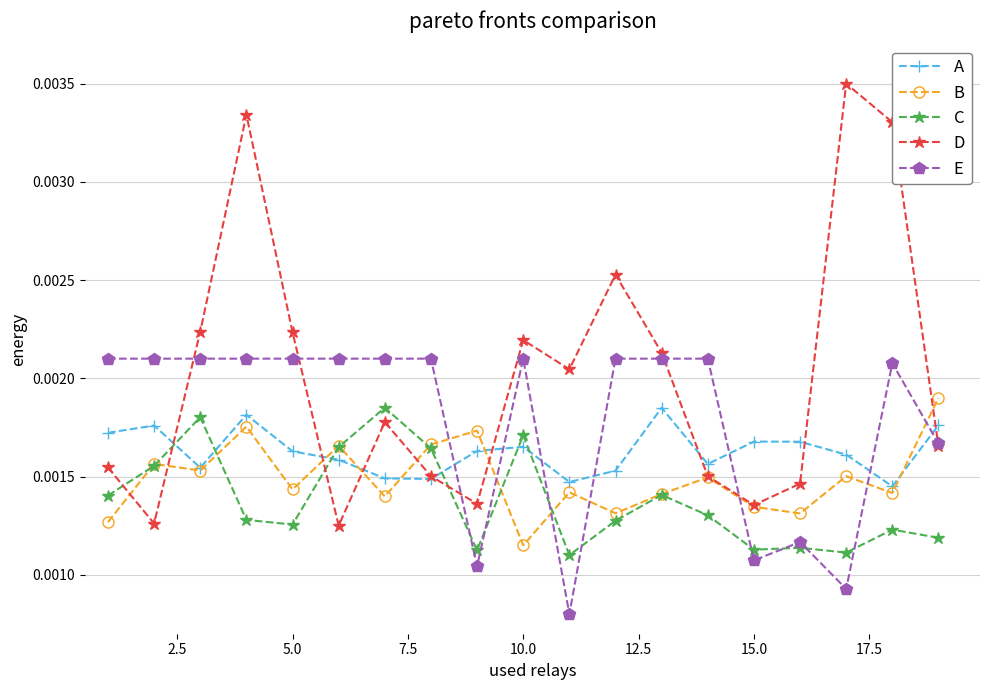

How many B values are between 0 and 1?

19